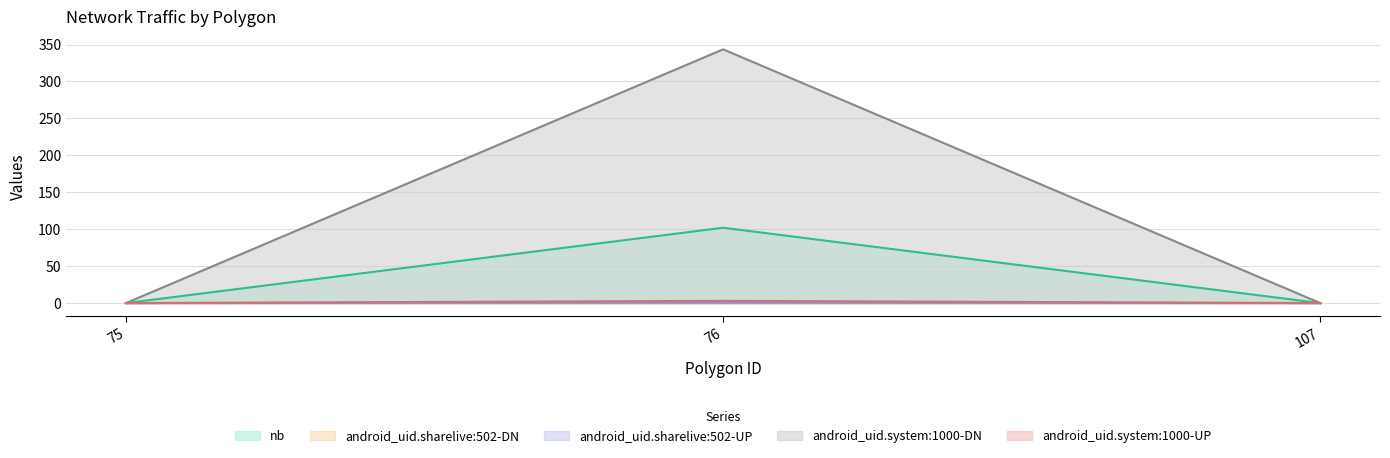

Between 76 and 107, which series saw the biggest shift?

android_uid.system:1000-DN